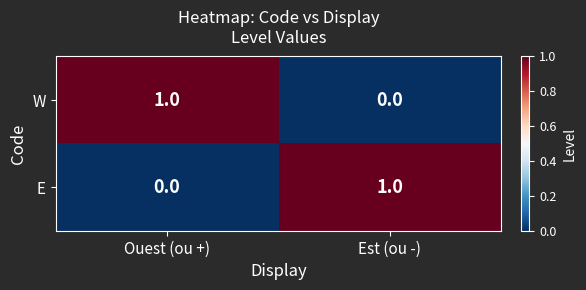

List the labels in order of E value, largest first.

Est (ou -), Ouest (ou +)